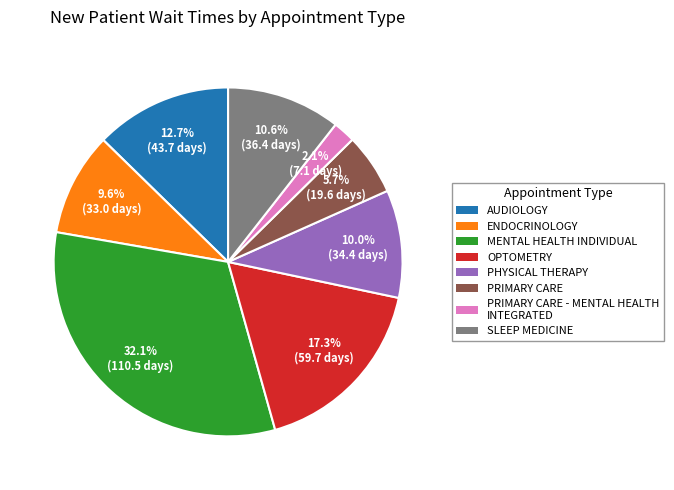

What percentage do SLEEP MEDICINE and AUDIOLOGY together represent?

23.3%